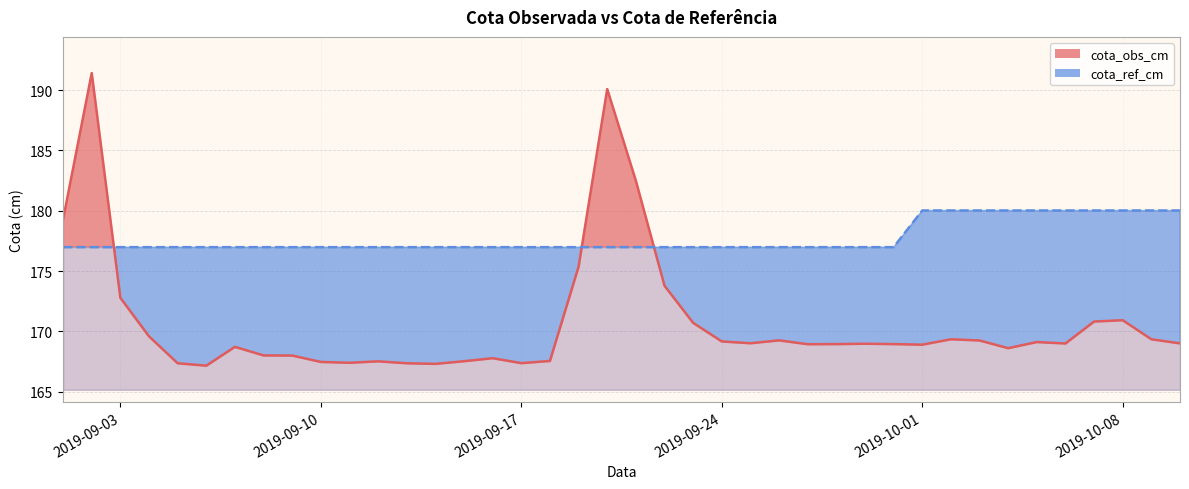

What is the difference between the cota_obs_cm values at 2019-09-22 and 2019-10-10?

4.8